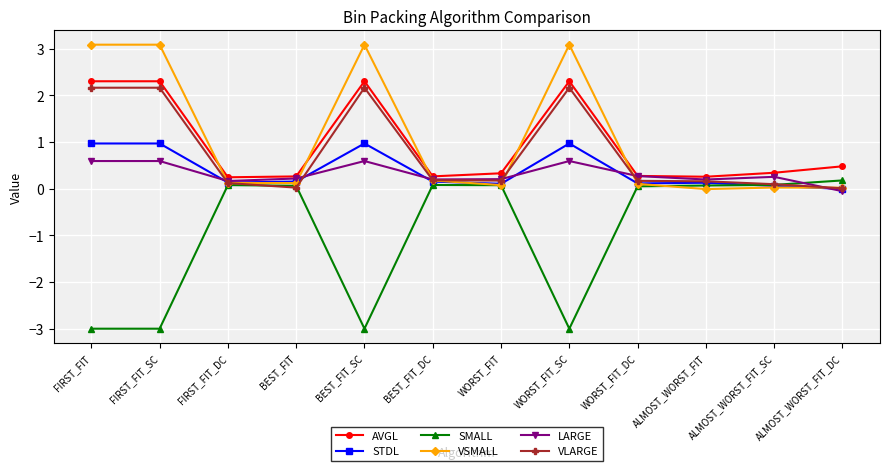

What is the sum of the VLARGE values at FIRST_FIT_DC and WORST_FIT_SC?

2.3